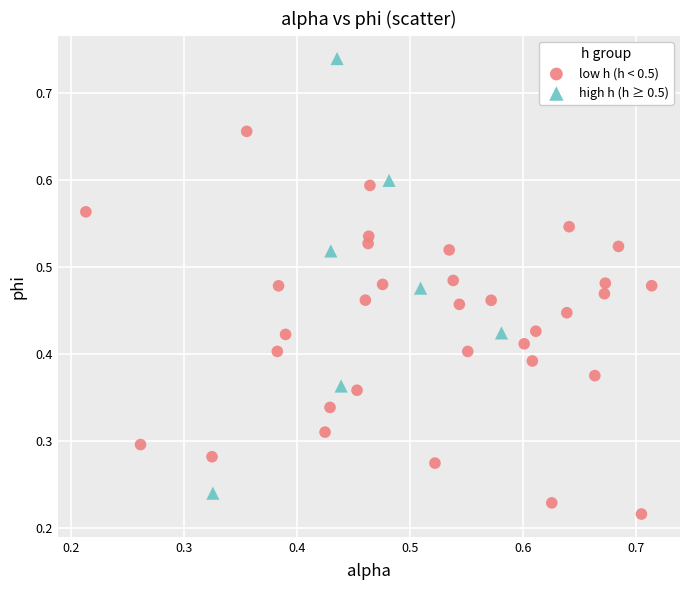

Which series has the largest Y range (max minus min)?

high h (h ≥ 0.5)